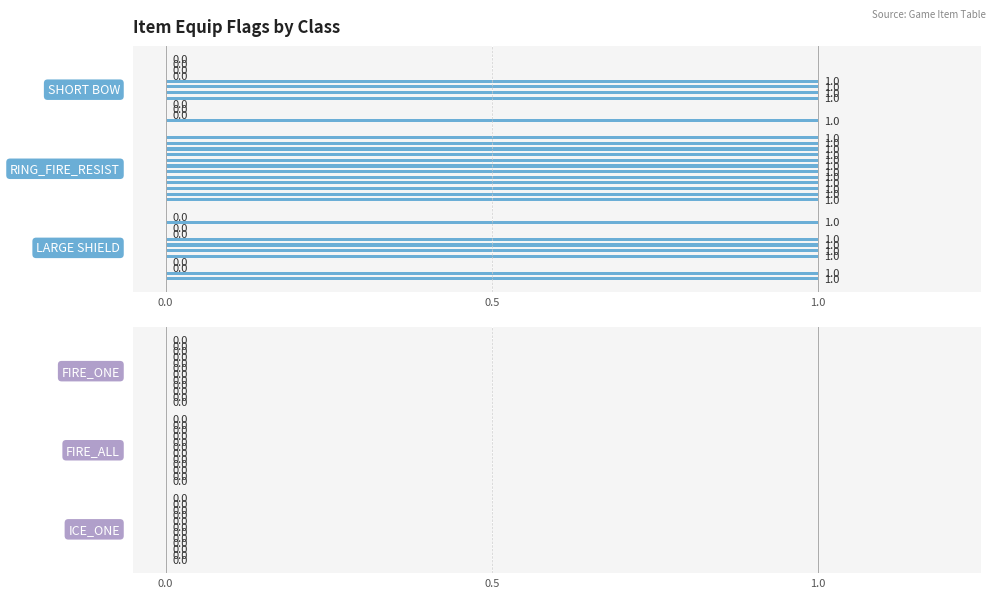

Reading left to right, what are all the values shown in this chart?

SHORT BOW: EQ_FIG=1	EQ_ARC=0	EQ_MAGE=0	EQ_PRI=0	EQ_WAR=1	EQ_KNI=1	EQ_RAN=1	EQ_SNI=1	EQ_WIZ=0	EQ_SORC=0	EQ_HEAL=0	EQ_MONK=0
RING_FIRE_RESIST: EQ_FIG=1	EQ_ARC=1	EQ_MAGE=1	EQ_PRI=1	EQ_WAR=1	EQ_KNI=1	EQ_RAN=1	EQ_SNI=1	EQ_WIZ=1	EQ_SORC=1	EQ_HEAL=1	EQ_MONK=1
LARGE SHIELD: EQ_FIG=1	EQ_ARC=1	EQ_MAGE=0	EQ_PRI=0	EQ_WAR=1	EQ_KNI=1	EQ_RAN=1	EQ_SNI=1	EQ_WIZ=0	EQ_SORC=0	EQ_HEAL=1	EQ_MONK=0
FIRE_ONE: EQ_FIG=0	EQ_ARC=0	EQ_MAGE=0	EQ_PRI=0	EQ_WAR=0	EQ_KNI=0	EQ_RAN=0	EQ_SNI=0	EQ_WIZ=0	EQ_SORC=0	EQ_HEAL=0	EQ_MONK=0
FIRE_ALL: EQ_FIG=0	EQ_ARC=0	EQ_MAGE=0	EQ_PRI=0	EQ_WAR=0	EQ_KNI=0	EQ_RAN=0	EQ_SNI=0	EQ_WIZ=0	EQ_SORC=0	EQ_HEAL=0	EQ_MONK=0
ICE_ONE: EQ_FIG=0	EQ_ARC=0	EQ_MAGE=0	EQ_PRI=0	EQ_WAR=0	EQ_KNI=0	EQ_RAN=0	EQ_SNI=0	EQ_WIZ=0	EQ_SORC=0	EQ_HEAL=0	EQ_MONK=0